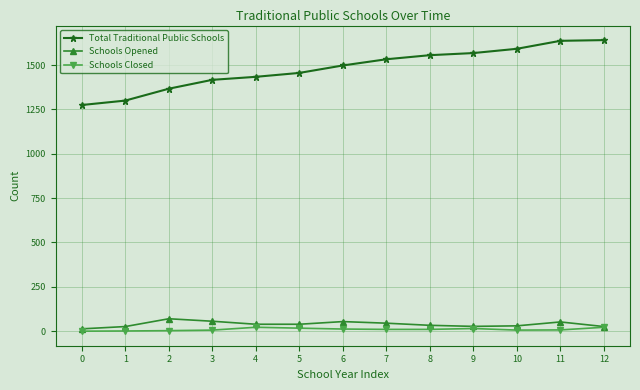

The value of Schools Closed at 0 is 0. True or false?

True